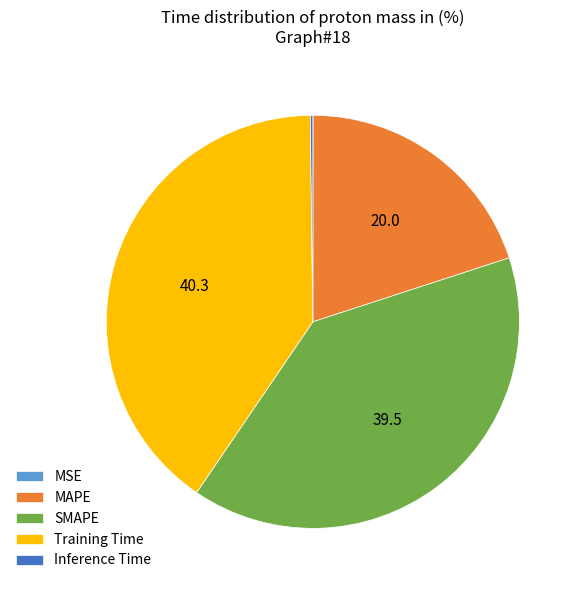

Is there any slice that represents more than half of the pie?

No